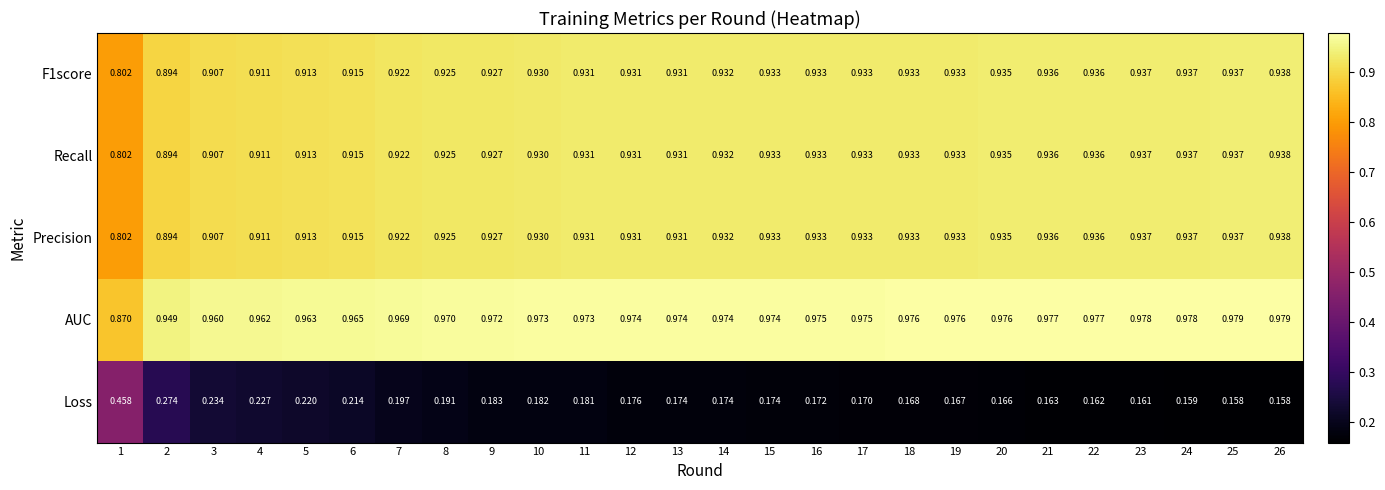

Which series has the largest total across all categories?

AUC